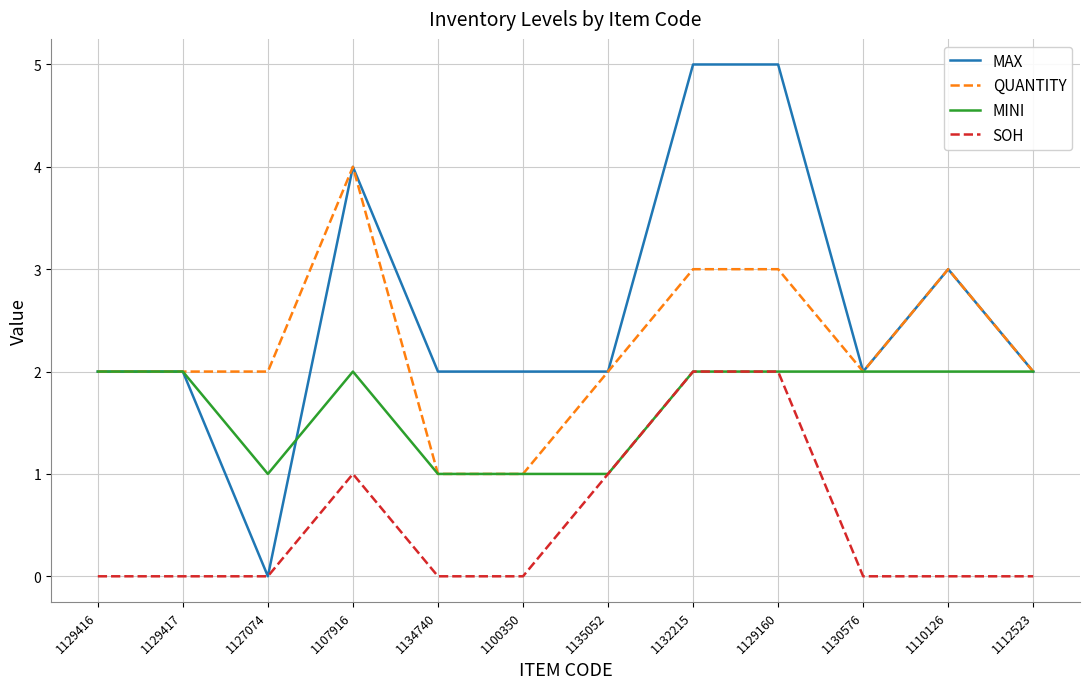

The value of SOH at 1110126 is 0. True or false?

True